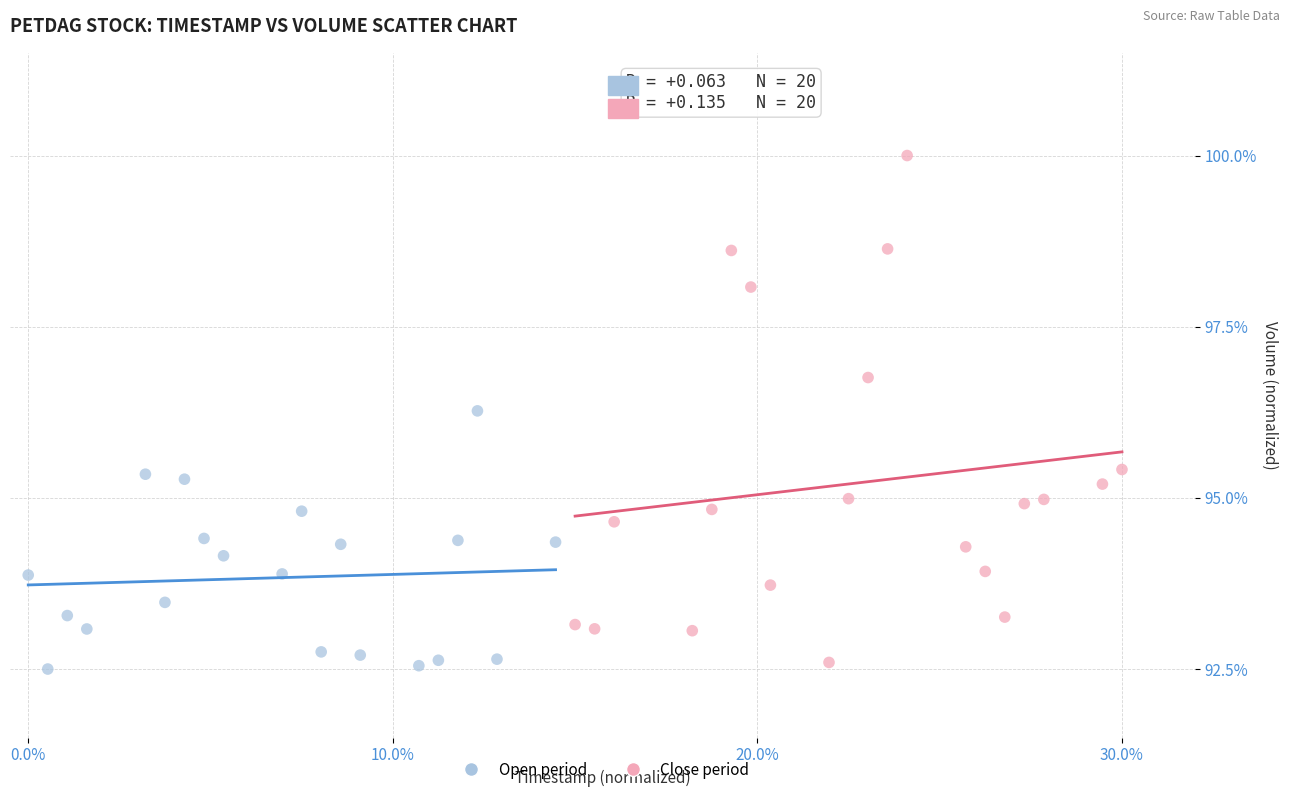

Which series reaches the minimum Y coordinate?

Open period